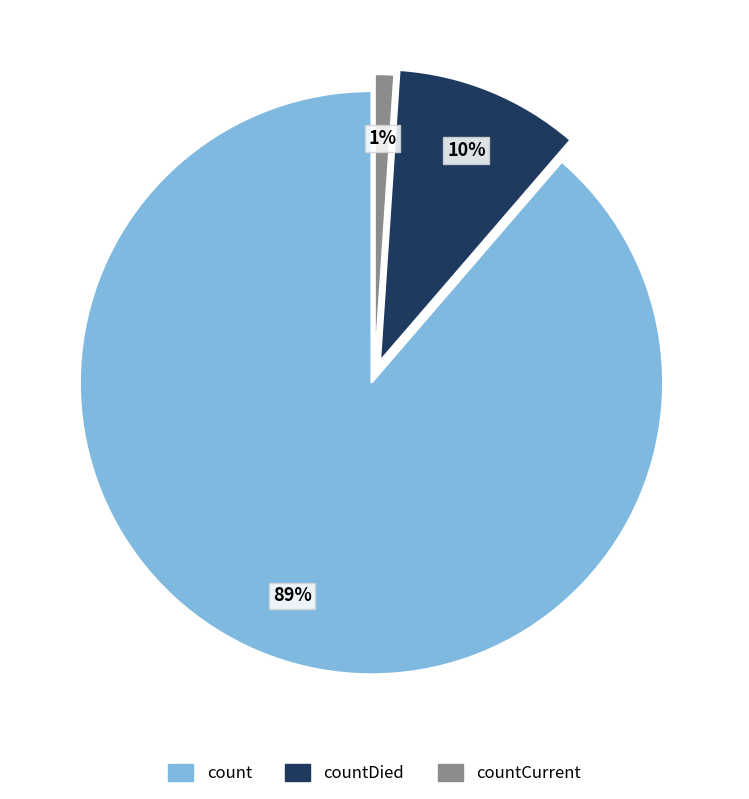

What is the smallest slice in the pie chart?

countCurrent